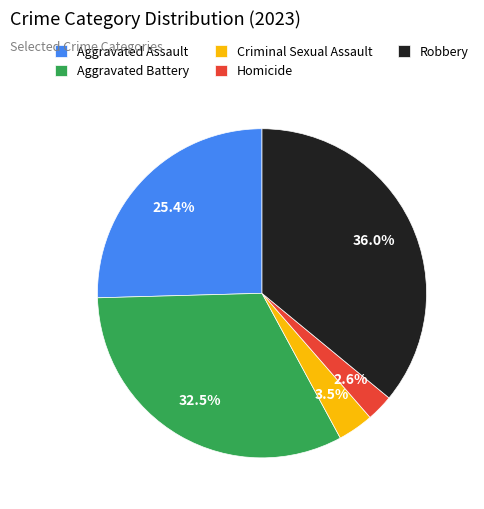

Which slice is the smallest?

Homicide